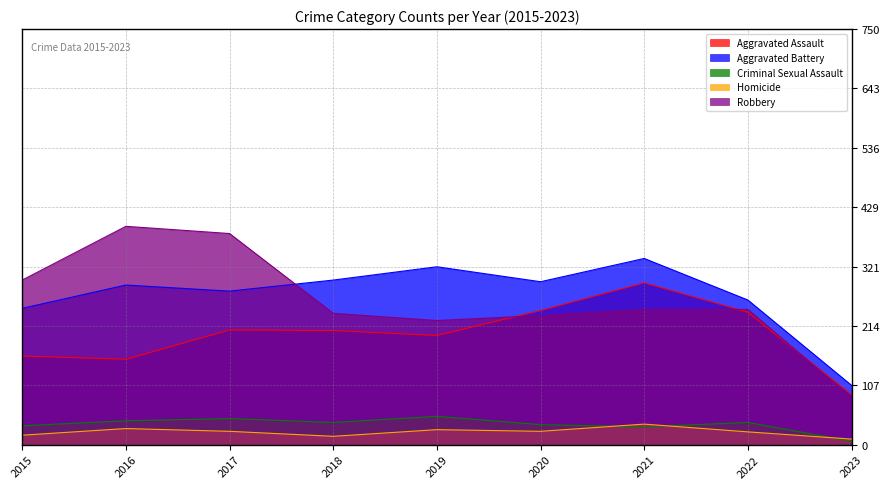

How many lines are shown in the chart?

5